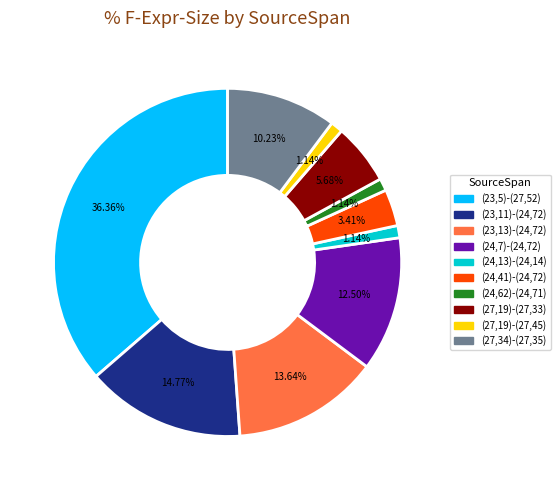

How many slices are in this pie chart?

10